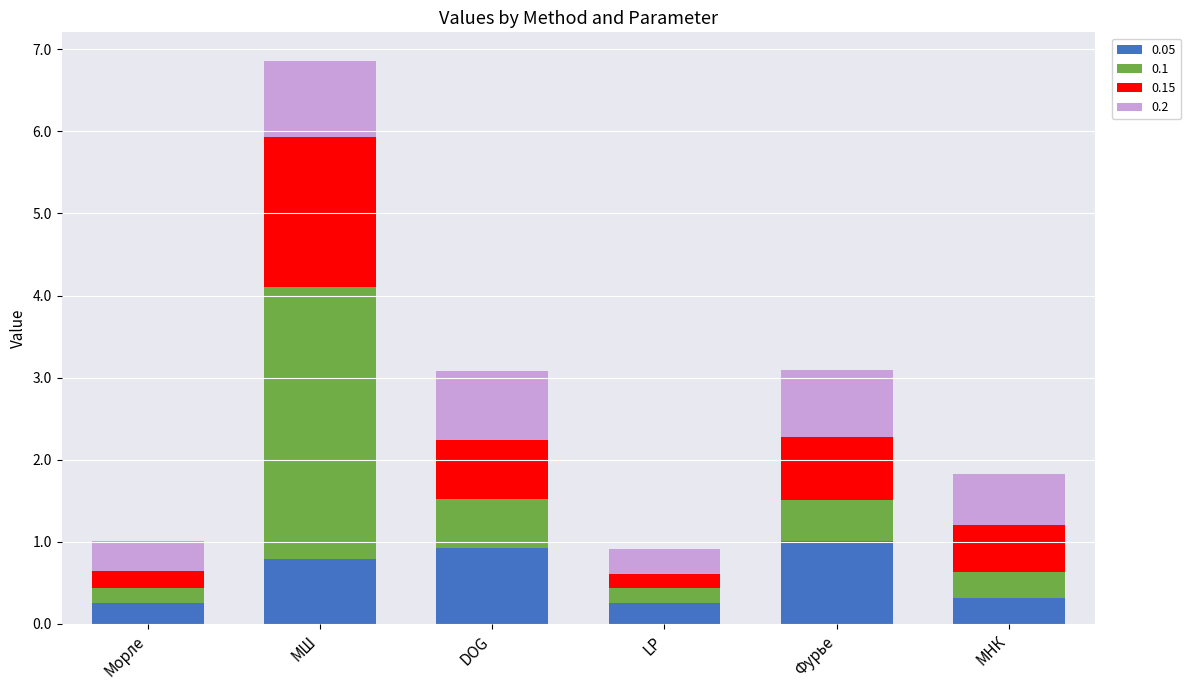

What is the minimum value for 0.05?

0.3